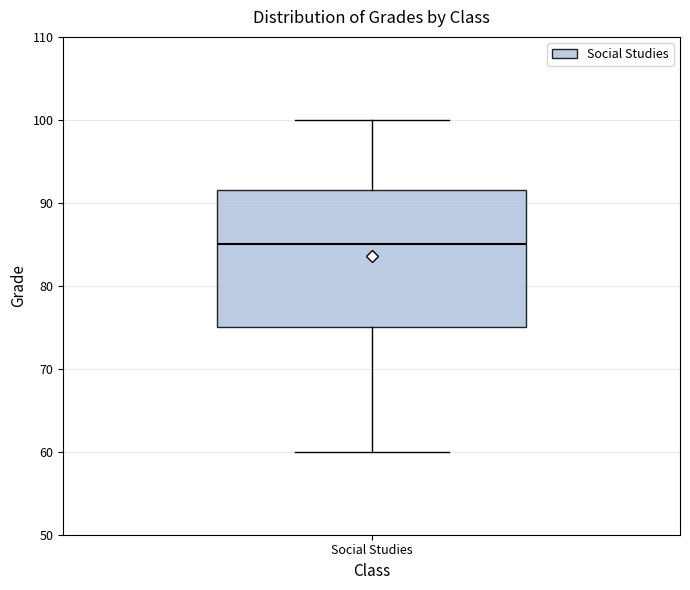

Transcribe this box plot: give where the median line is, the range the box spans, and where the two whiskers end, as read against the y-axis. The values are not printed on the chart, so give them approximately, as read against the axis.

median 85, box 75 to 92, whiskers 60 to 100